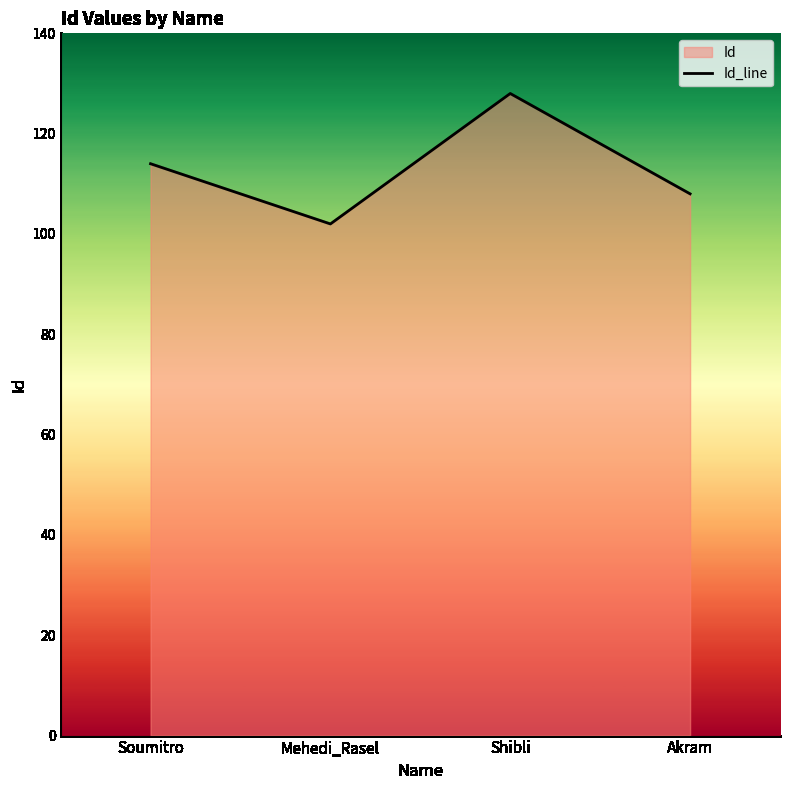

Count the values in the range 108 to 128.

3